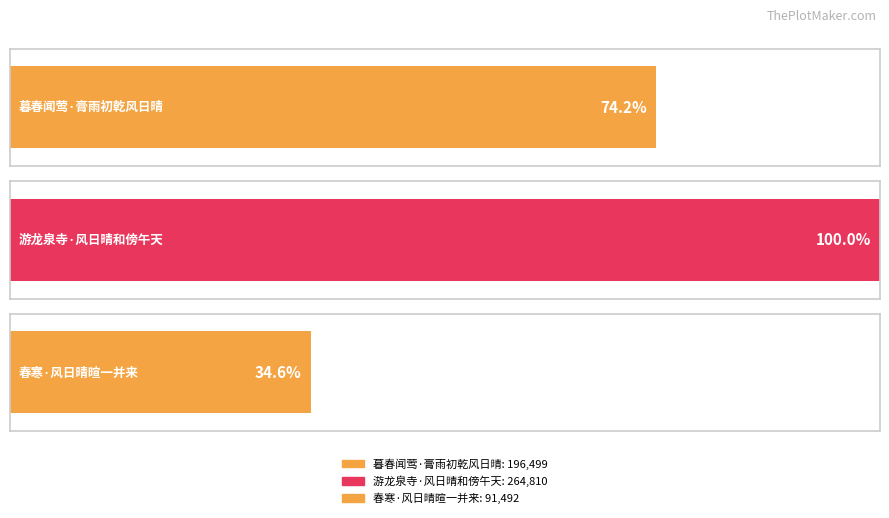

Read the value at 暮春闻莺·膏雨初乾风日晴, to the nearest 100.

196500